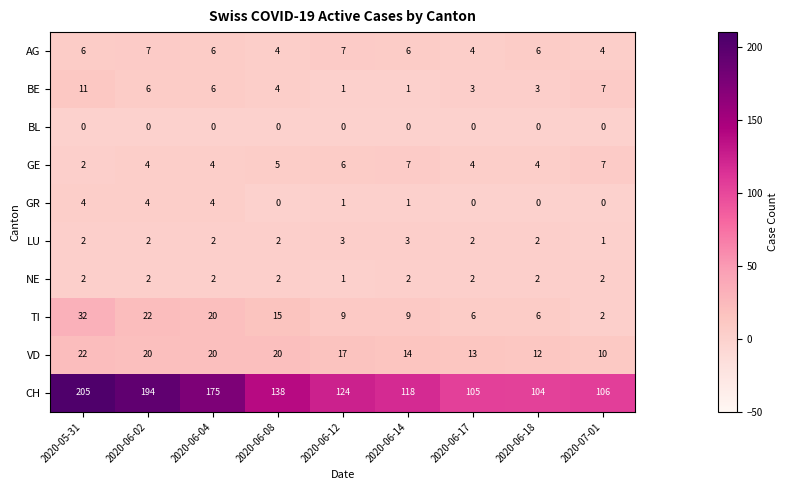

What value does the AG series have at 2020-06-04?

6